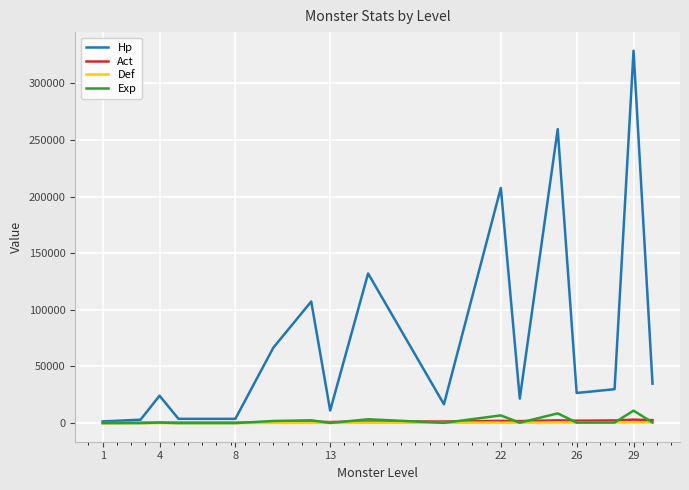

What is the difference between the second highest and minimum values in the Act series?

2387